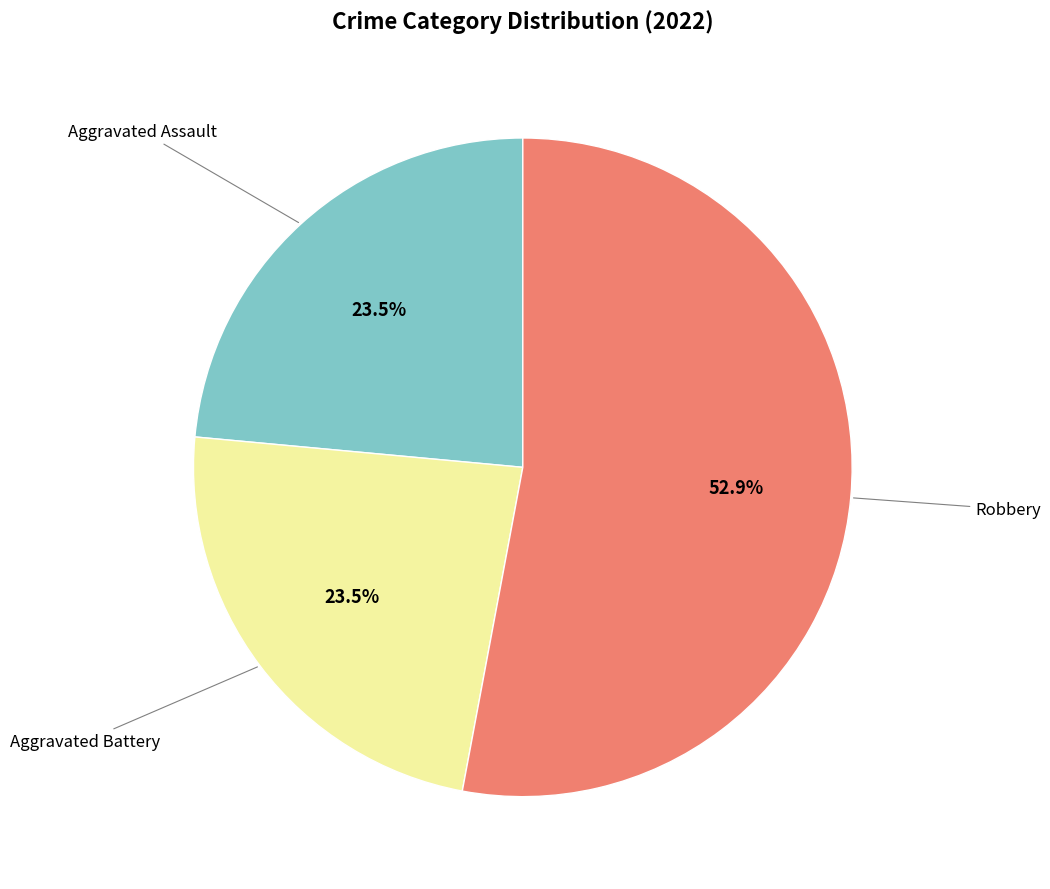

Does any single category account for the majority?

Yes